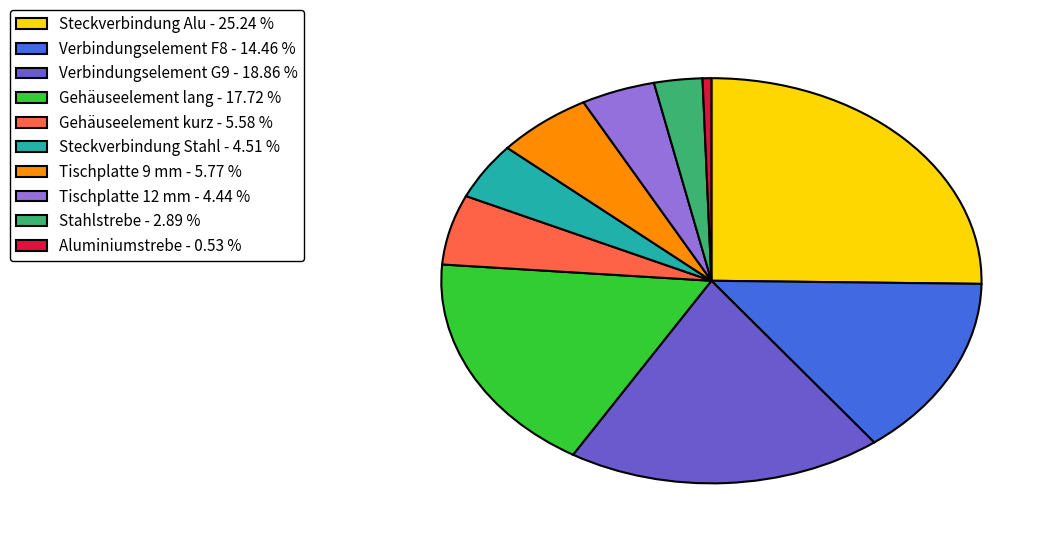

Combined, do Verbindungselement G9 and Stahlstrebe account for over 50%?

No